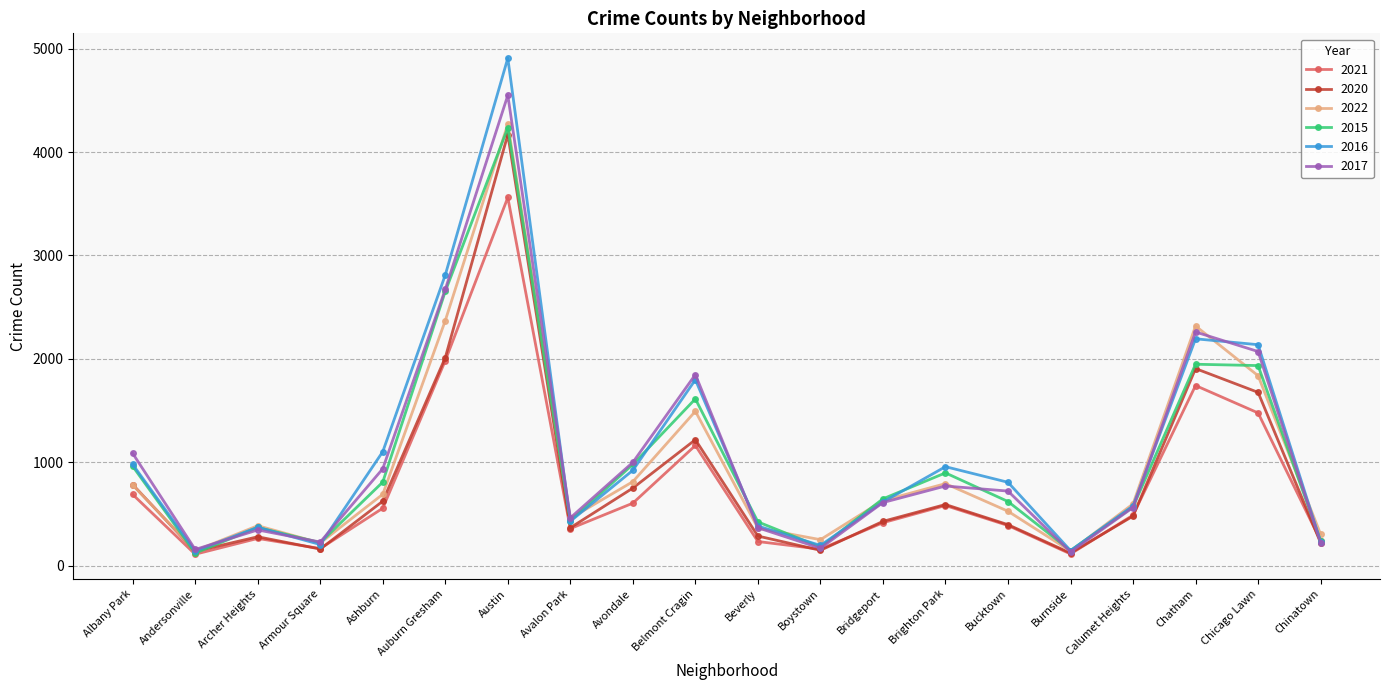

At which category does 2021 reach its first local valley?

Andersonville